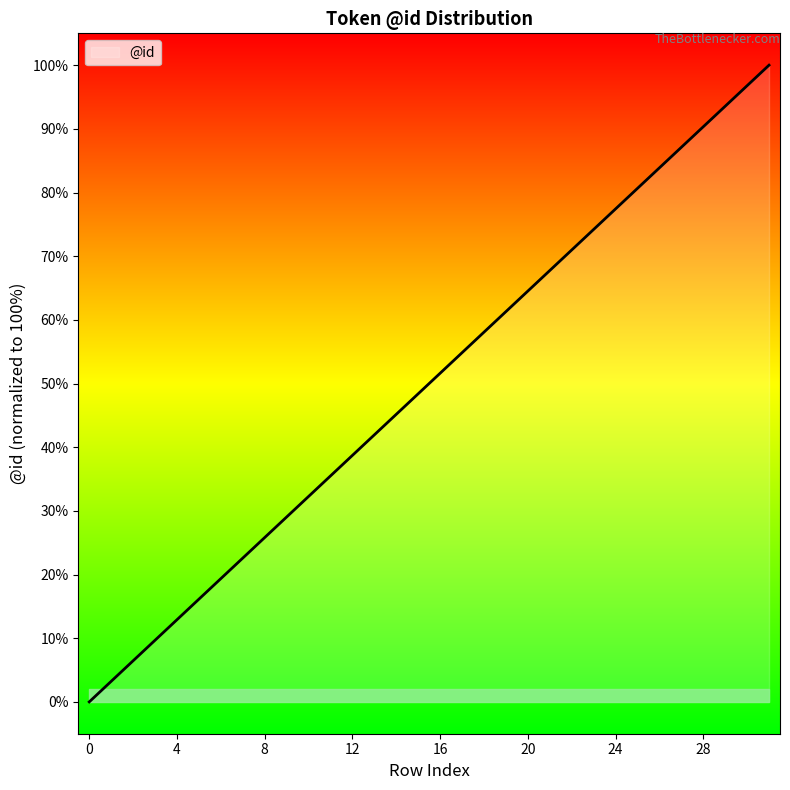

What is the maximum value shown in the chart?

100.0